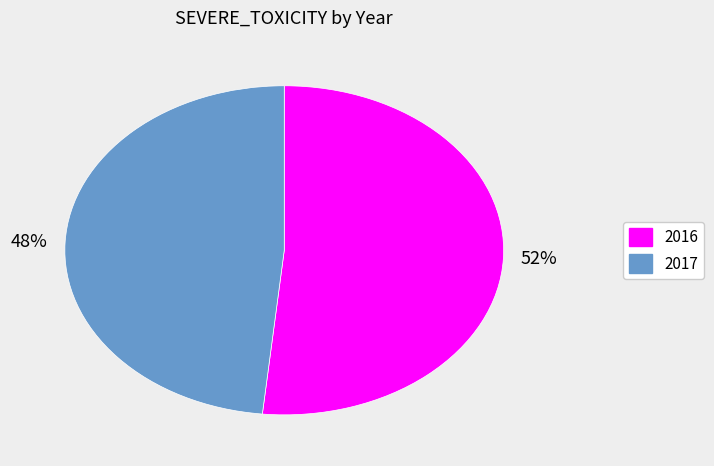

Does 48% represent more than half of the total?

No